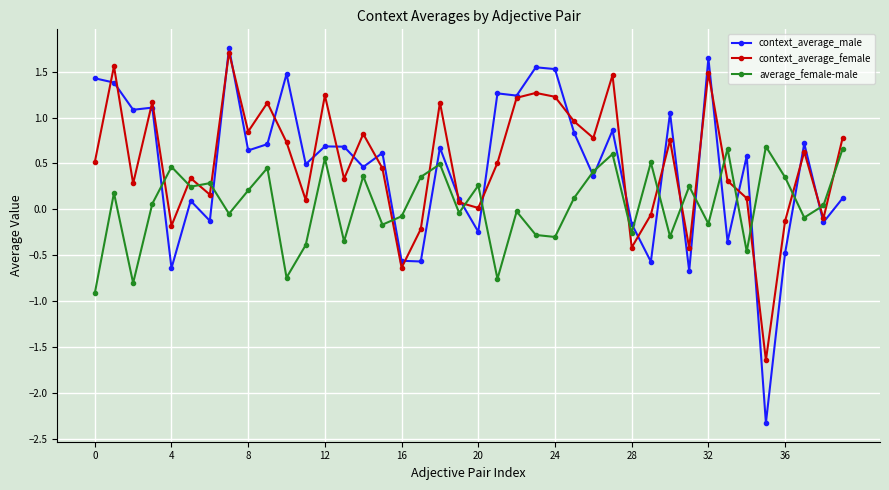

What is the difference between the second highest and minimum values in the context_average_female series?

3.2